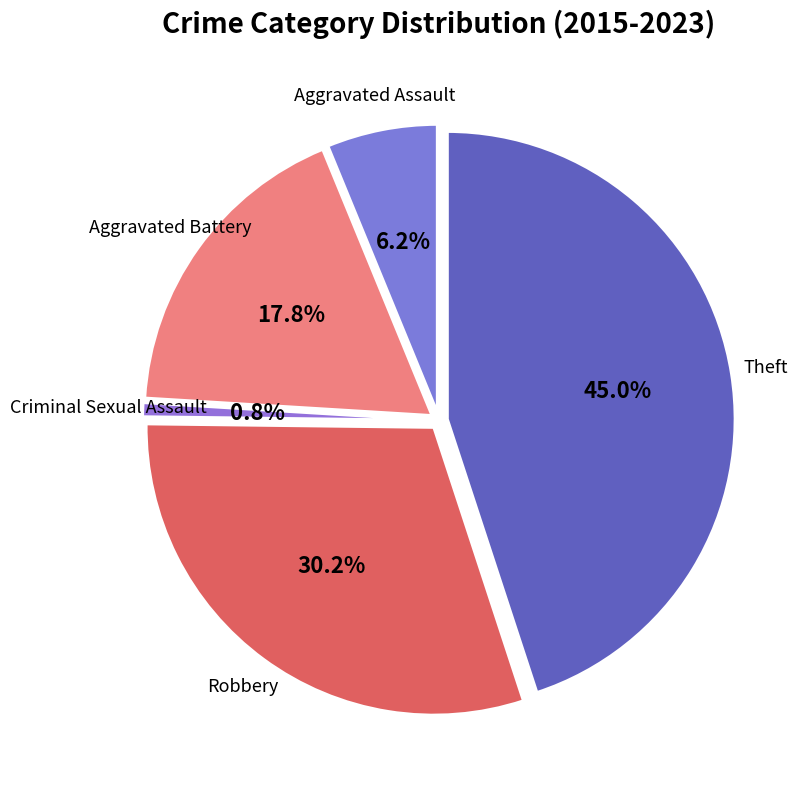

Is it true that Aggravated Battery is 18% of the pie?

True